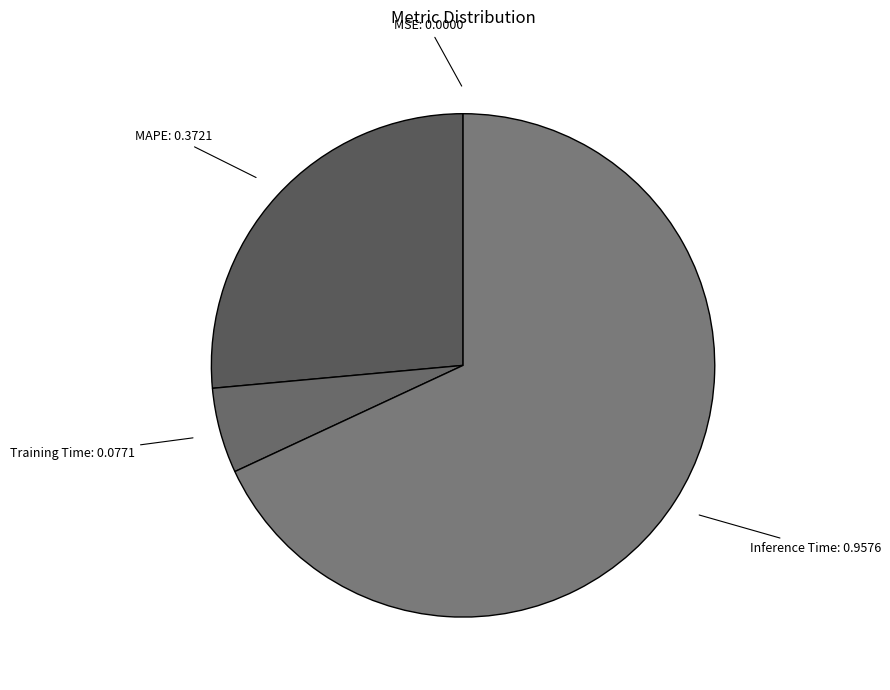

Is it true that Training Time is 1% of the pie?

False